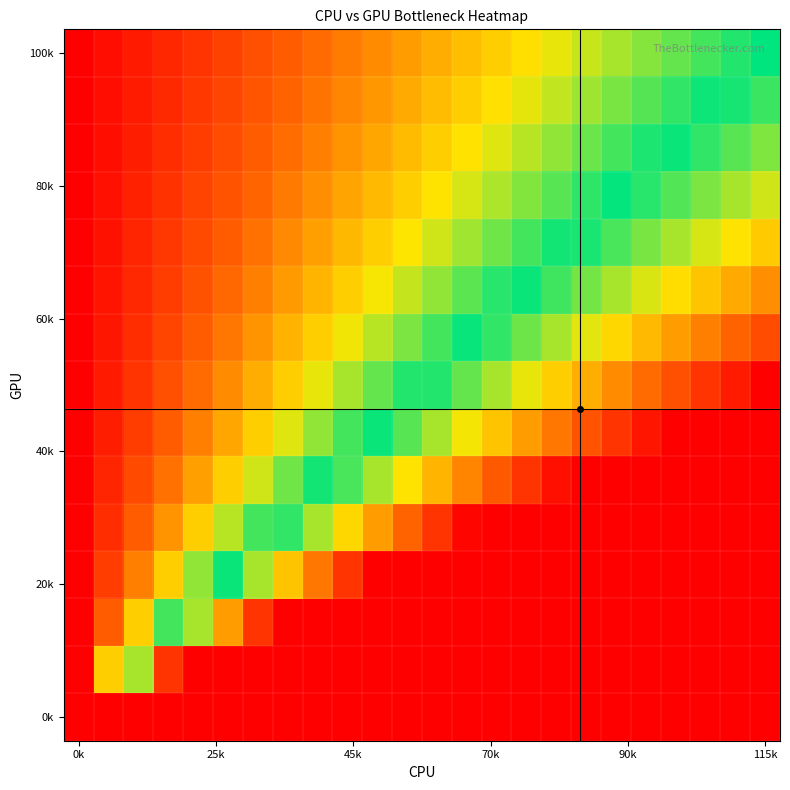

Which label corresponds to the smallest value in the chart?

0k